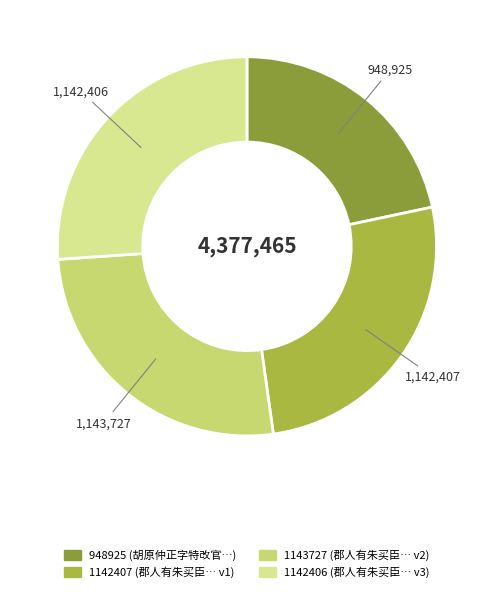

To the nearest percent, what percentage of the pie is 1142407?

26%